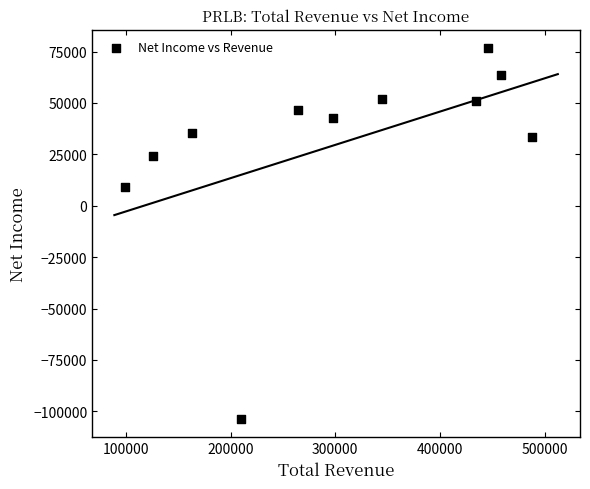

What Y value in the scatter plot is closest to -13450?

9300